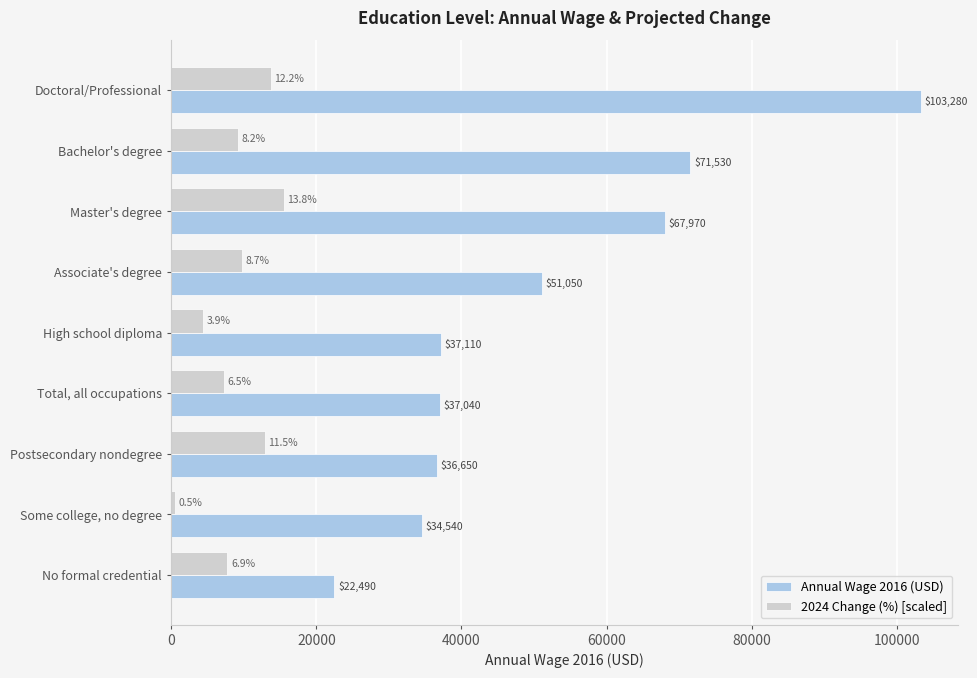

List the labels in order of 2024 Change (%) [scaled] value, largest first.

Master's degree, Doctoral/Professional, Postsecondary nondegree, Associate's degree, Bachelor's degree, No formal credential, Total, all occupations, High school diploma, Some college, no degree